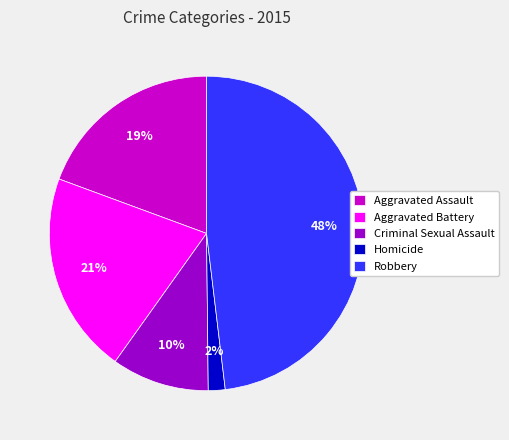

The Homicide slice represents 2% of the pie. True or false?

True